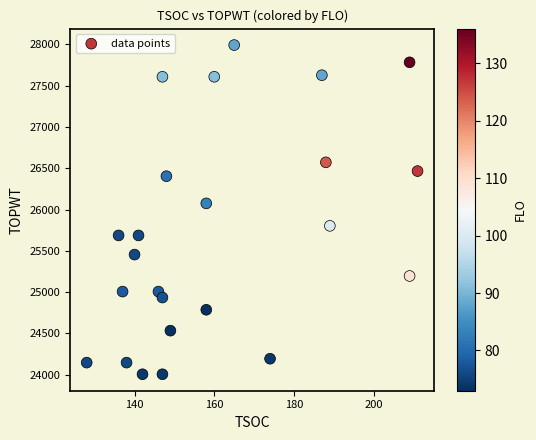

What is the range of X values (max minus min)?

83